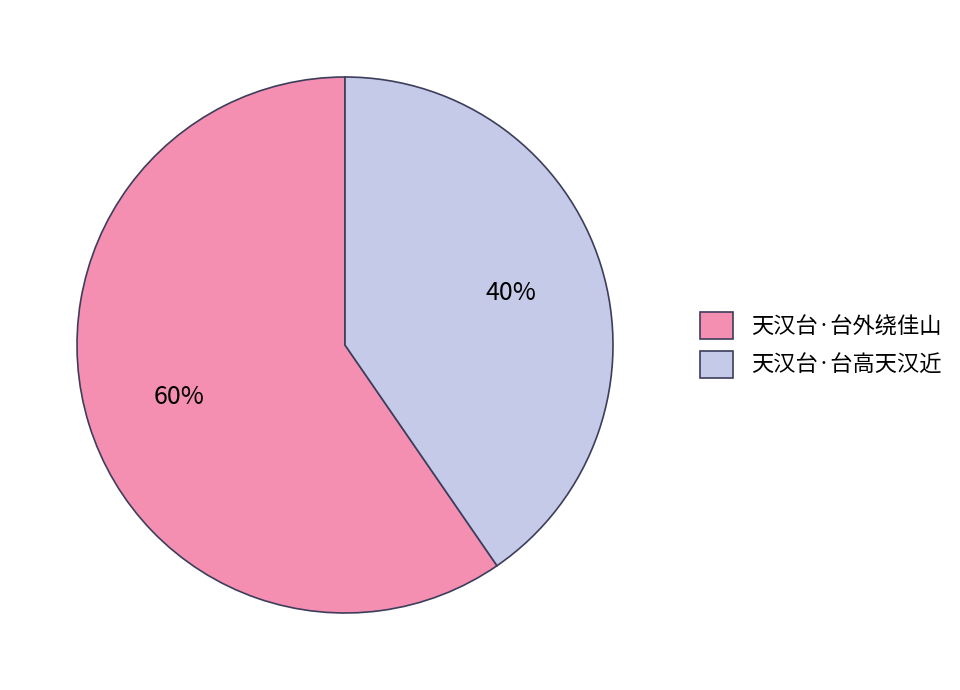

To the nearest percent, what is the combined percentage of 天汉台·台高天汉近 and 天汉台·台外绕佳山?

100%